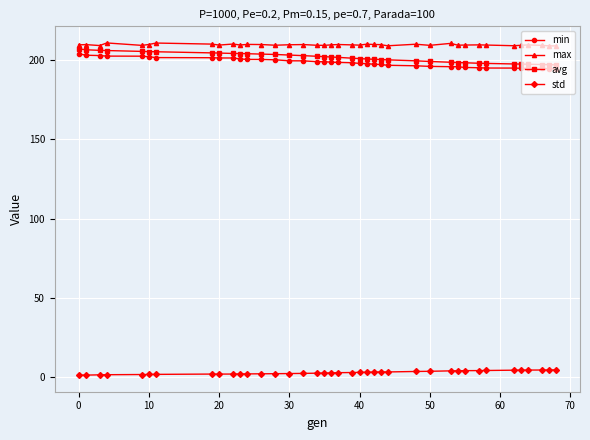

How many lines are shown in the chart?

4